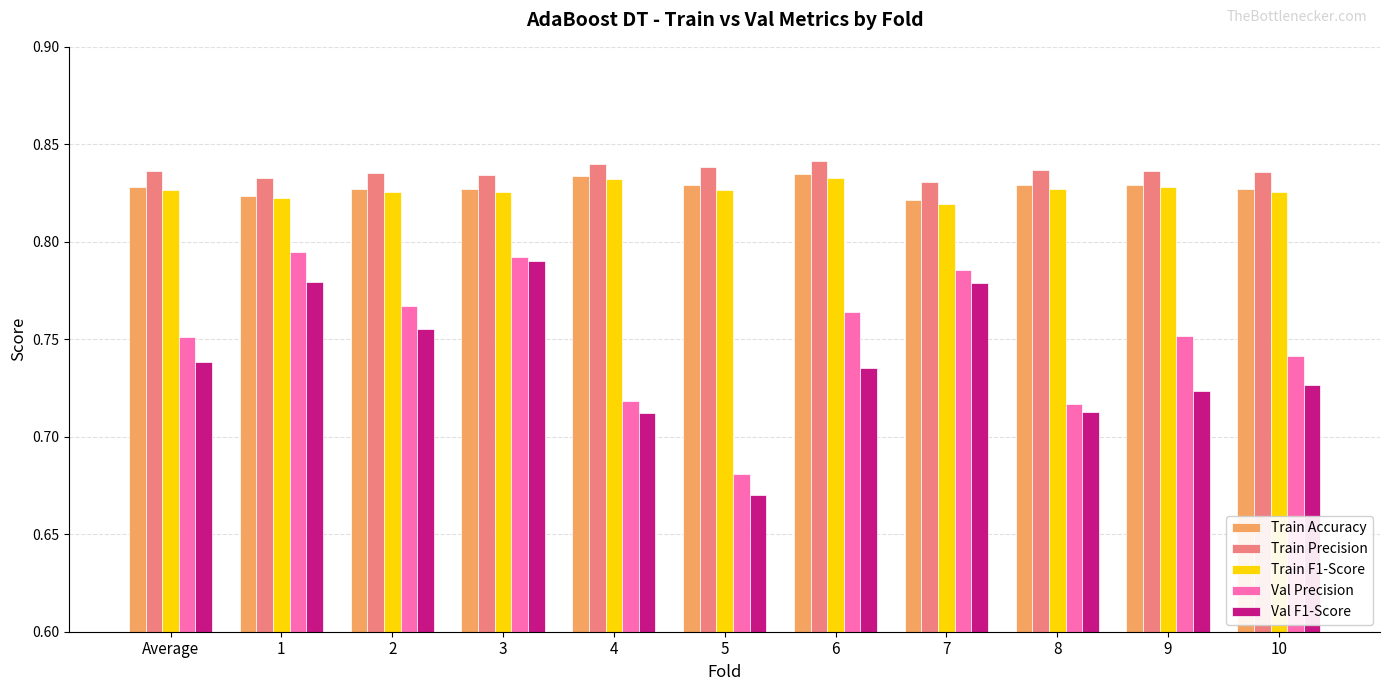

What is the sum of the Train Accuracy values at 2 and 1?

1.7